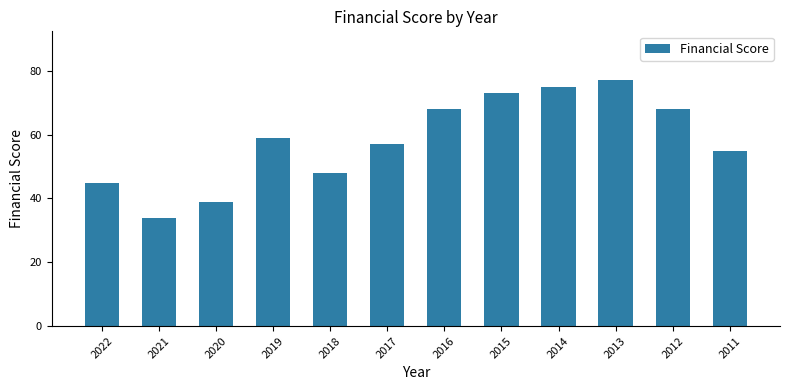

What is the change in value from 2014 to 2013?

+2